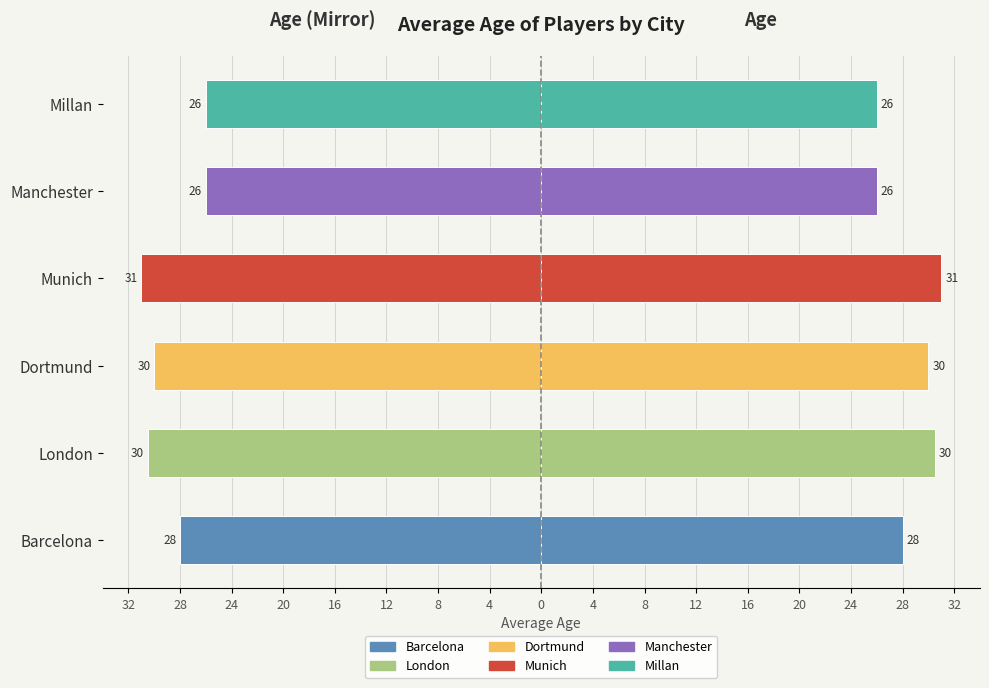

How many values in the Age (right) series exceed 30?

2